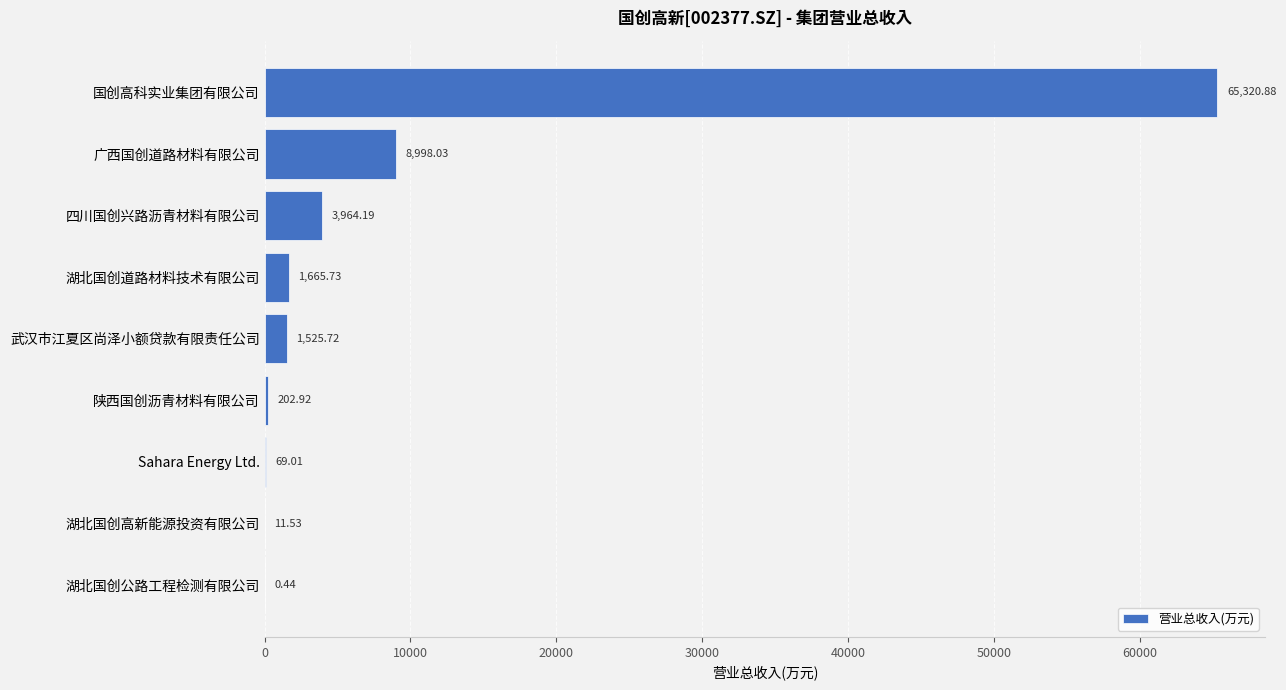

Which label corresponds to the largest value in the chart?

国创高科实业集团有限公司